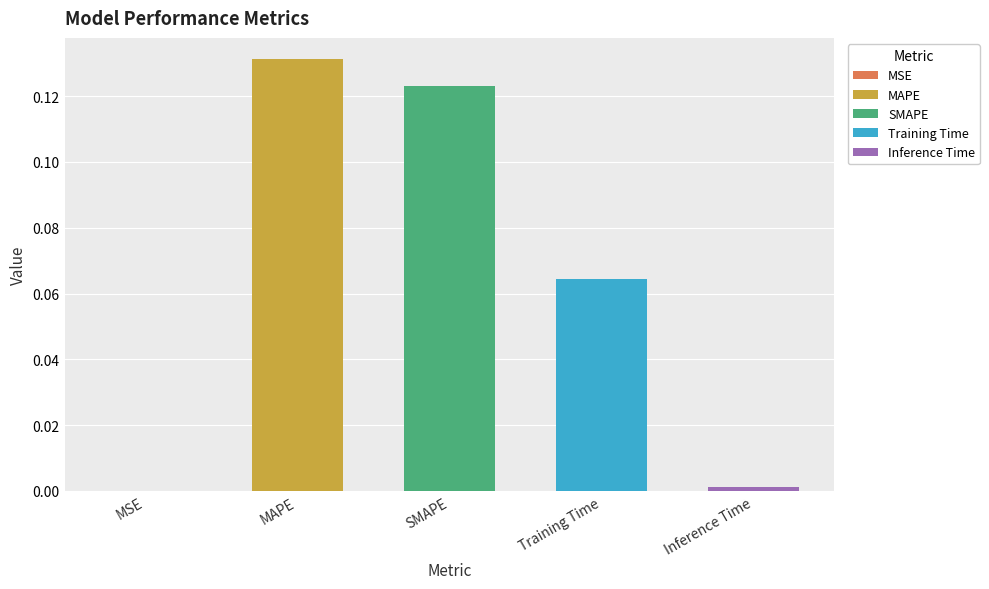

What is the change in value from MSE to SMAPE?

+0.1